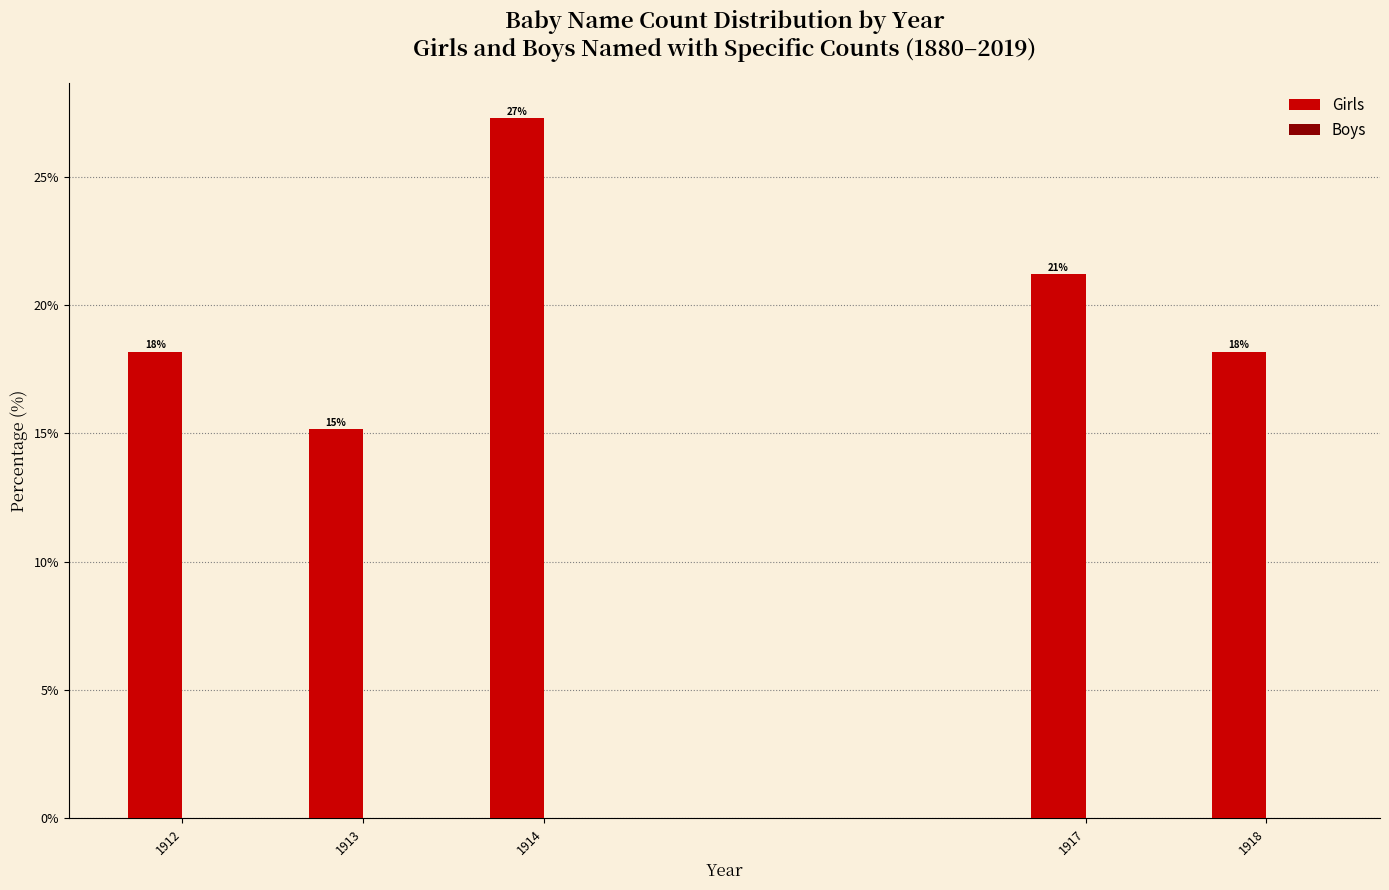

How many bars are there in total?

5